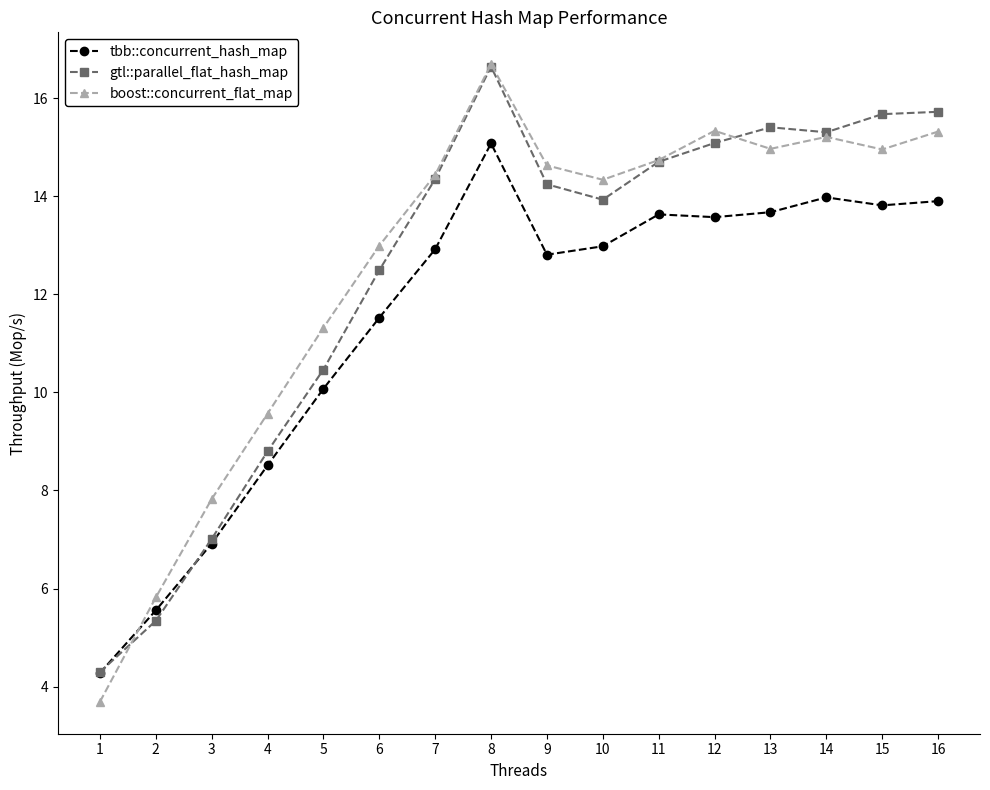

What is the sum of the tbb::concurrent_hash_map values at 11 and 8?

28.7